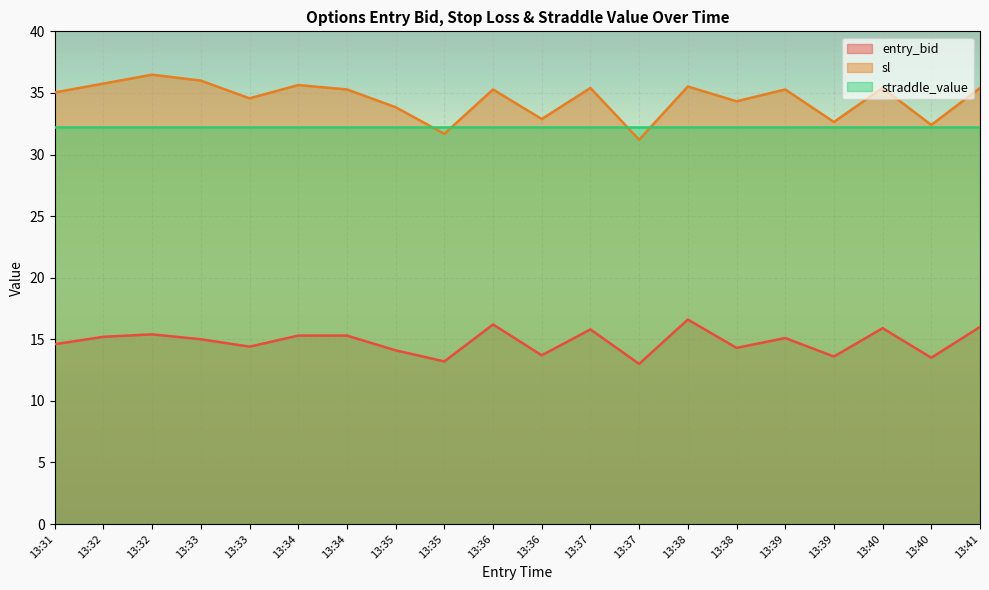

What is the spread (max minus min) of values at 13:31?

20.4